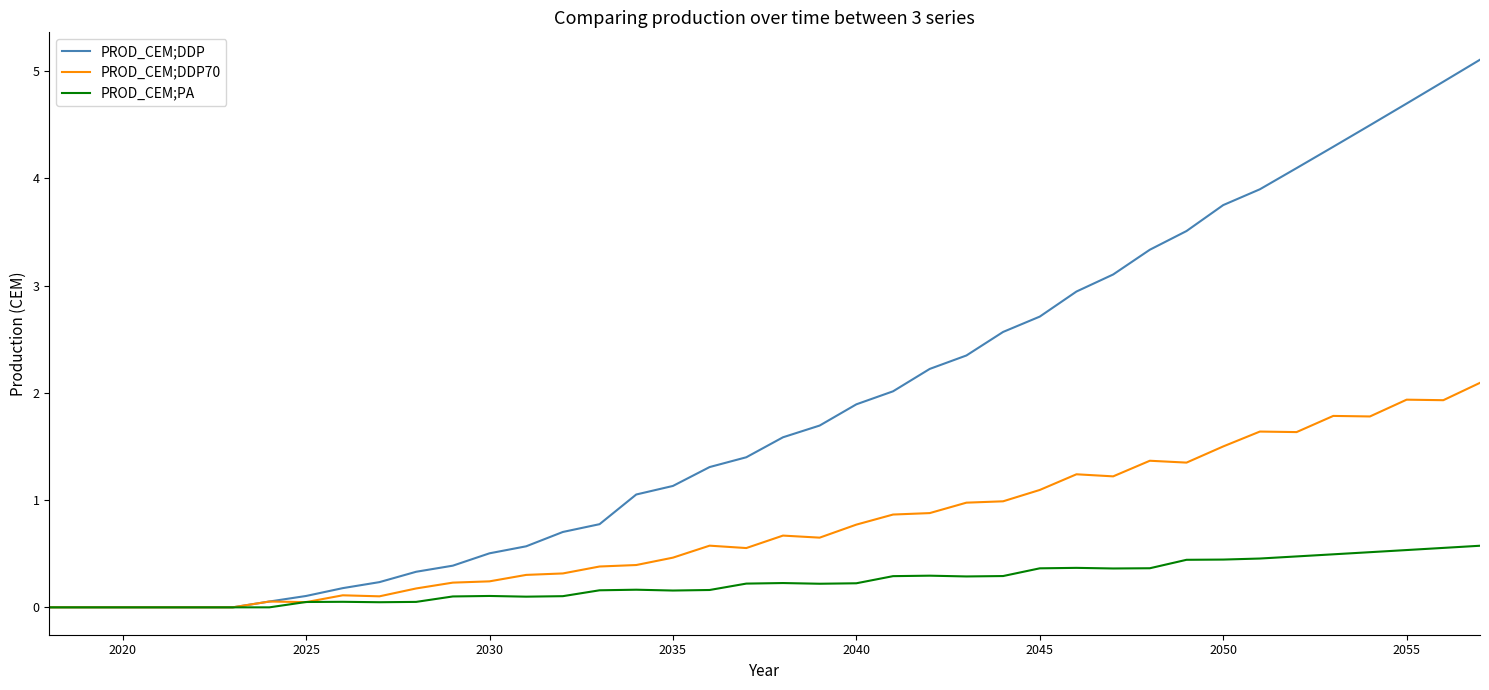

List the series in order of their overall mean, lowest first.

PROD_CEM;PA, PROD_CEM;DDP70, PROD_CEM;DDP